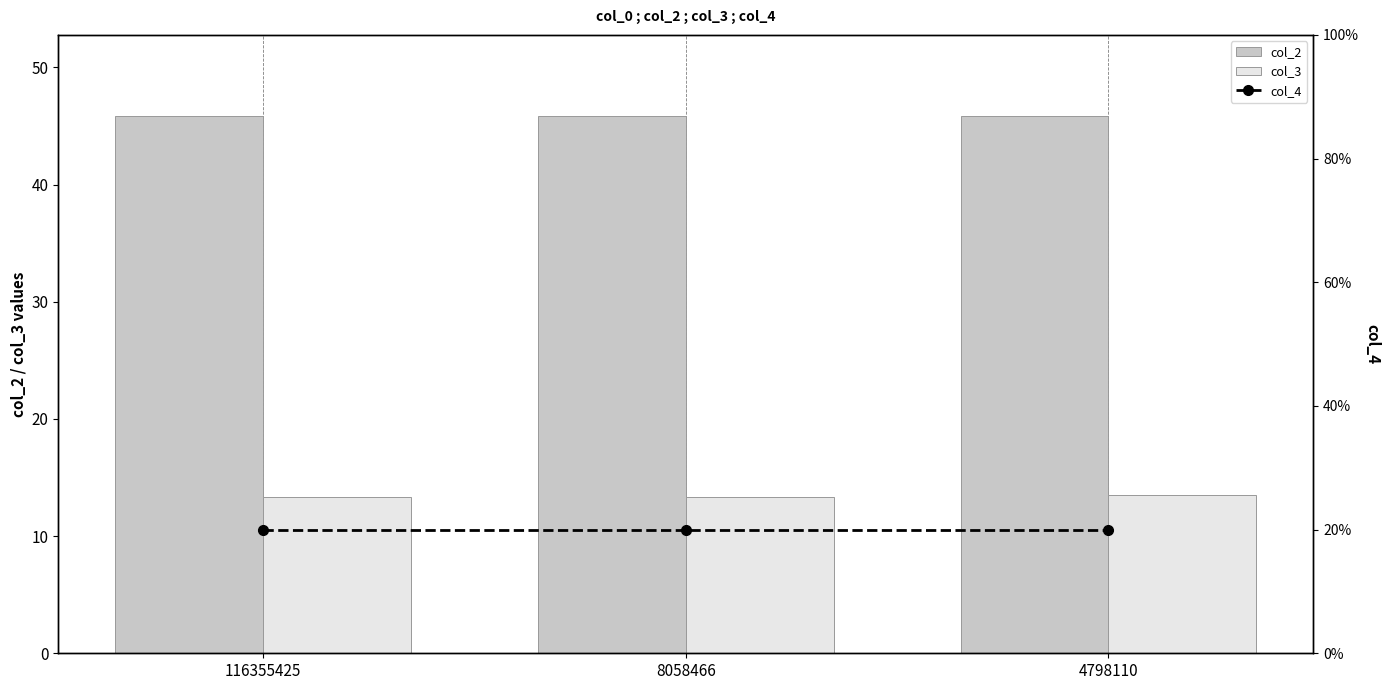

What is the value of the col_3 bar at the 3rd from the left?

13.5